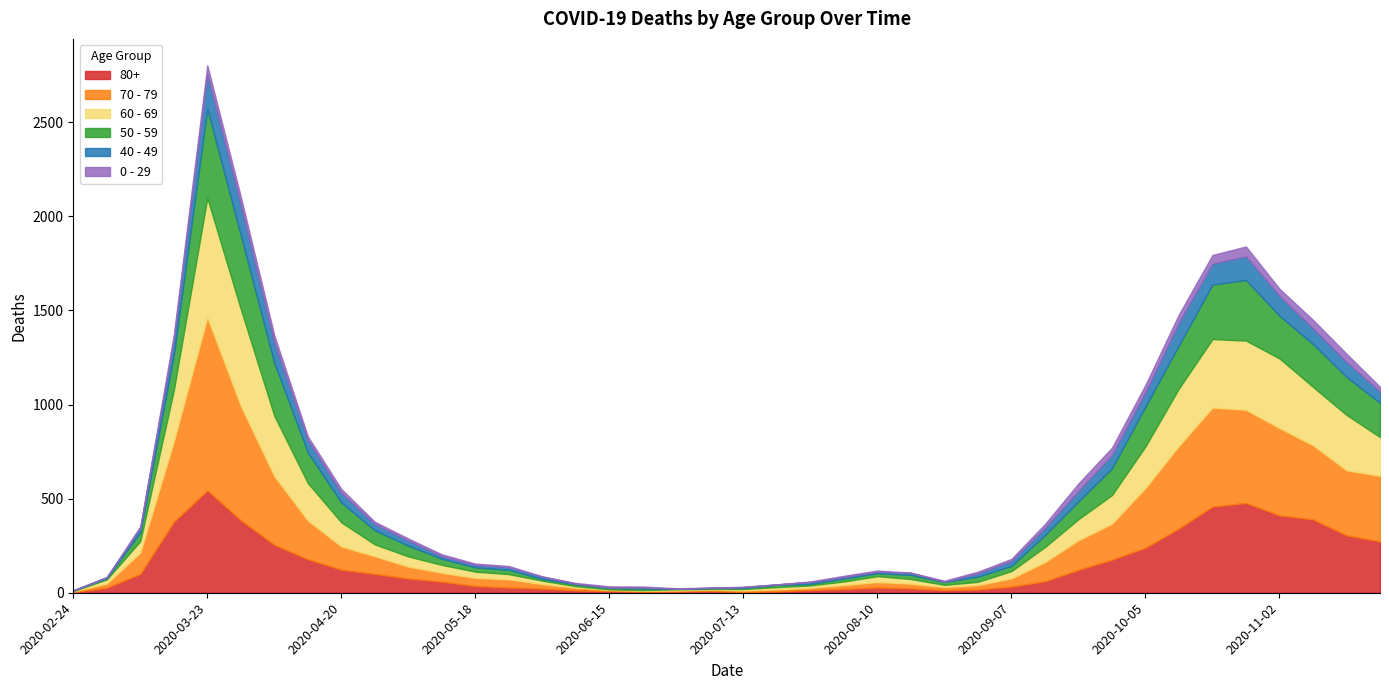

At how many categories does at least one series exceed 240?

12